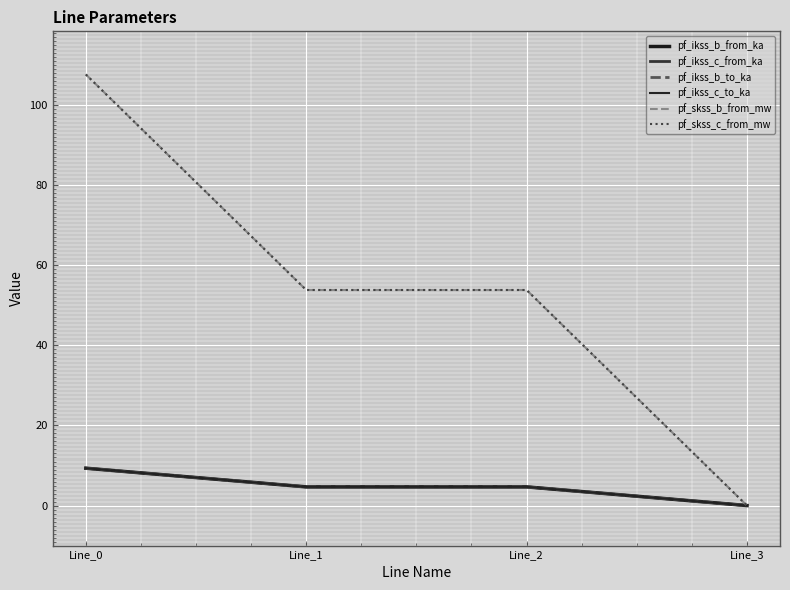

What is the difference between the pf_ikss_c_from_ka values at Line_3 and Line_2?

4.7